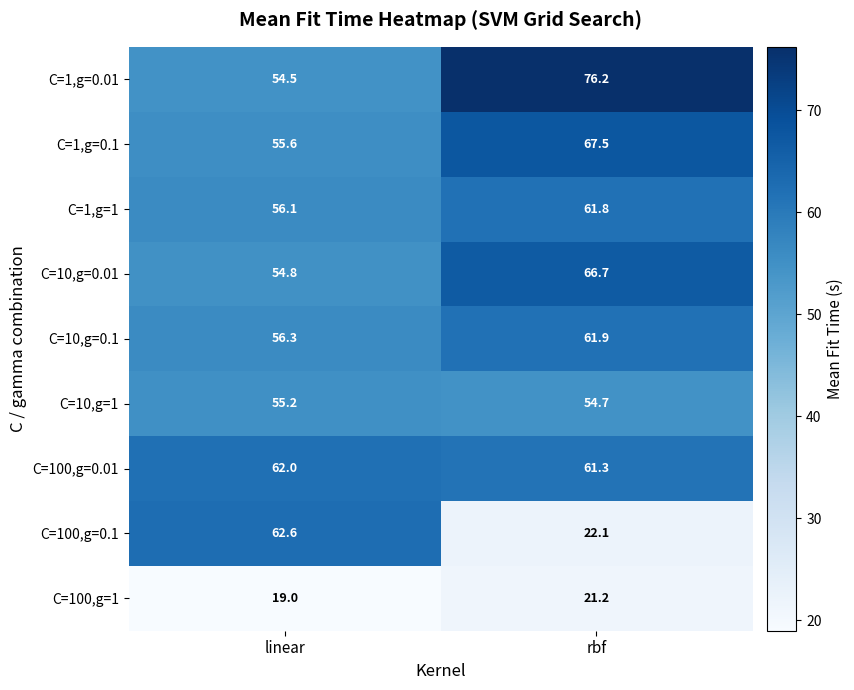

What is the smallest value displayed?

19.0